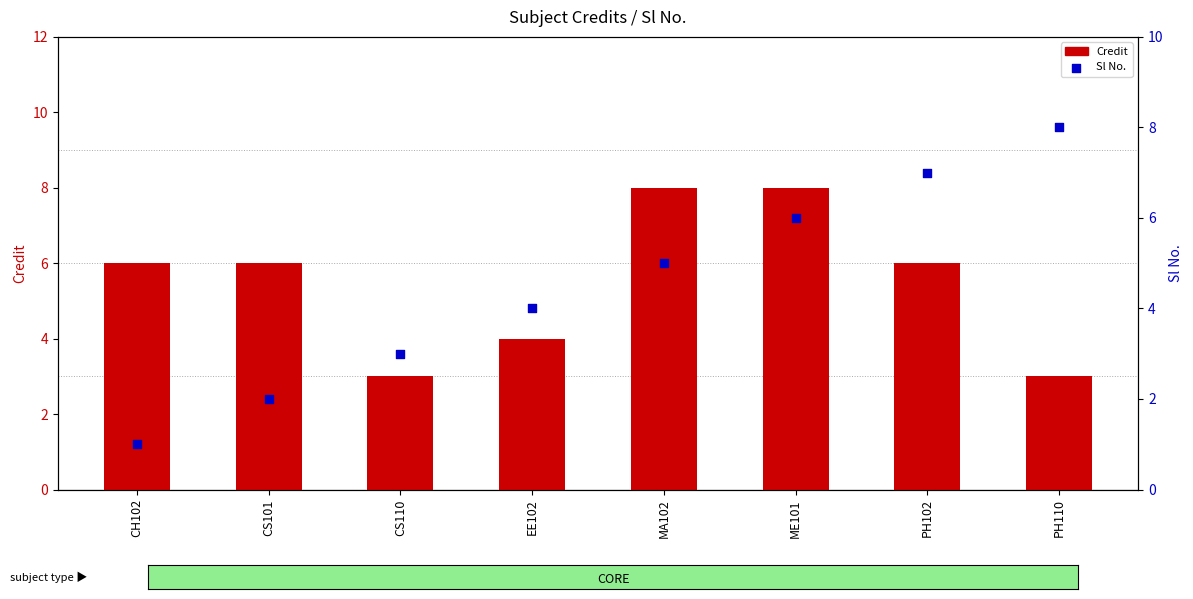

At how many categories does at least one series exceed 2?

8